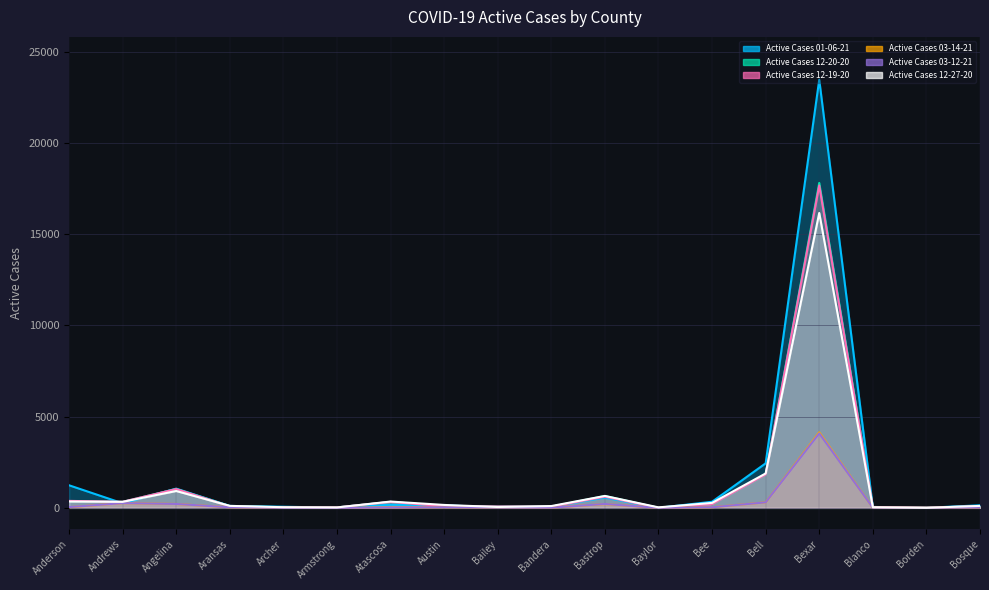

Read the Active Cases 01-06-21 value at Bosque, to the nearest 10.

140